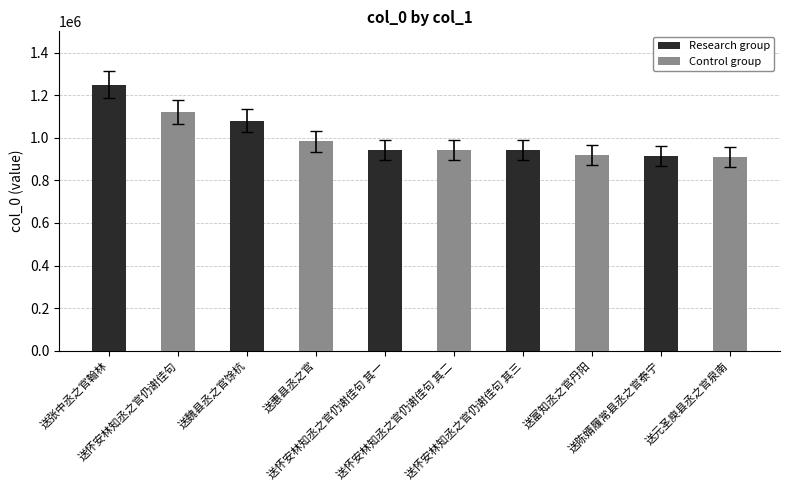

What is the label of the 9th bar from the right?

送怀安林知丞之官仍谢佳句